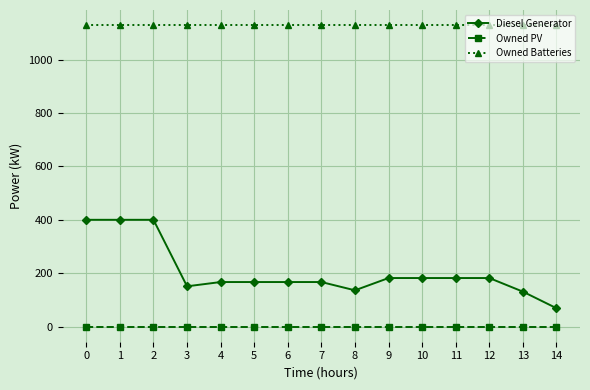

Which series has the largest range (max minus min)?

Diesel Generator